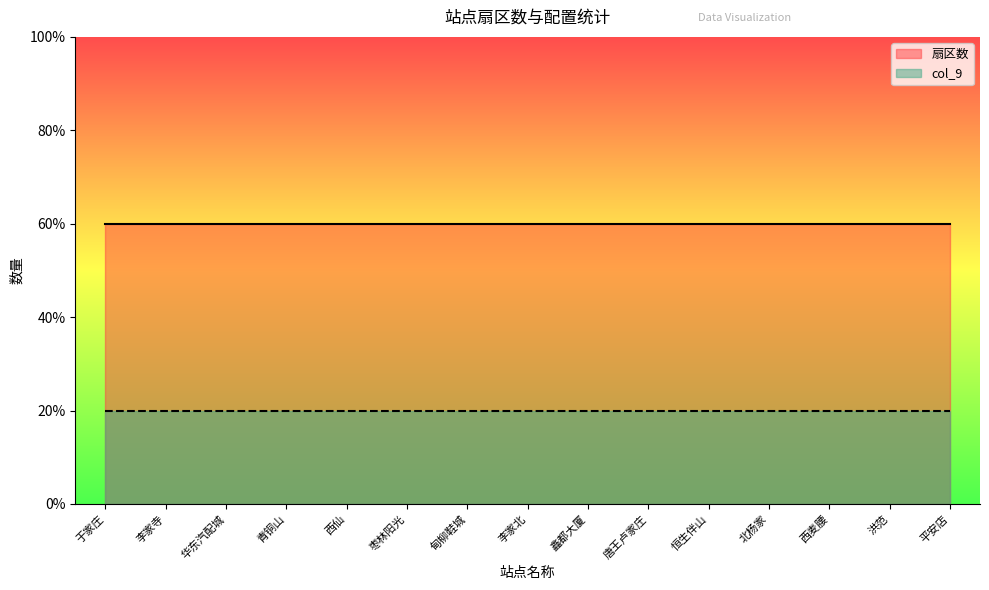

Rank the categories by 扇区数 value from highest to lowest.

于家庄, 李家寺, 华东汽配城, 青铜山, 西仙, 枣林阳光, 甸柳鞋城, 李家北, 鑫都大厦, 唐王卢家庄, 恒生伴山, 北杨家, 西麦腰, 洪范, 平安店